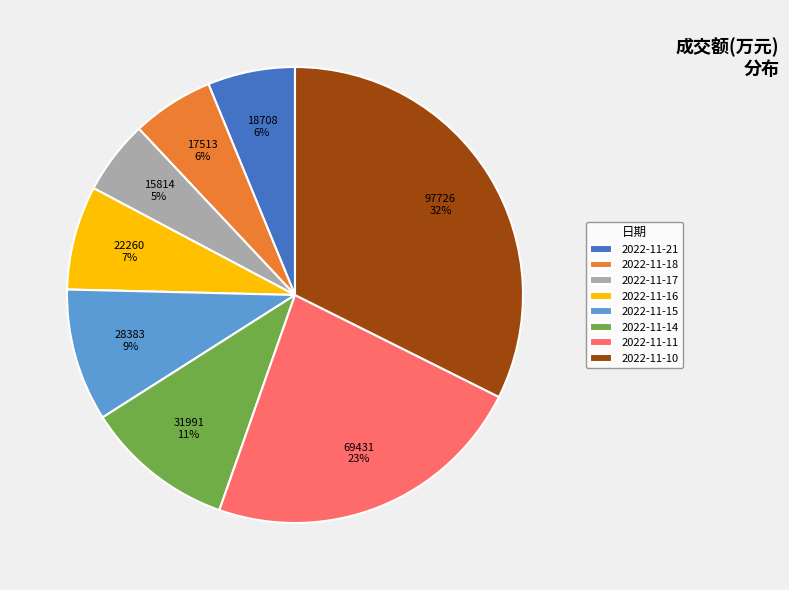

To the nearest percent, what is the difference between the 2022-11-18 and 2022-11-11 slice percentages?

17%